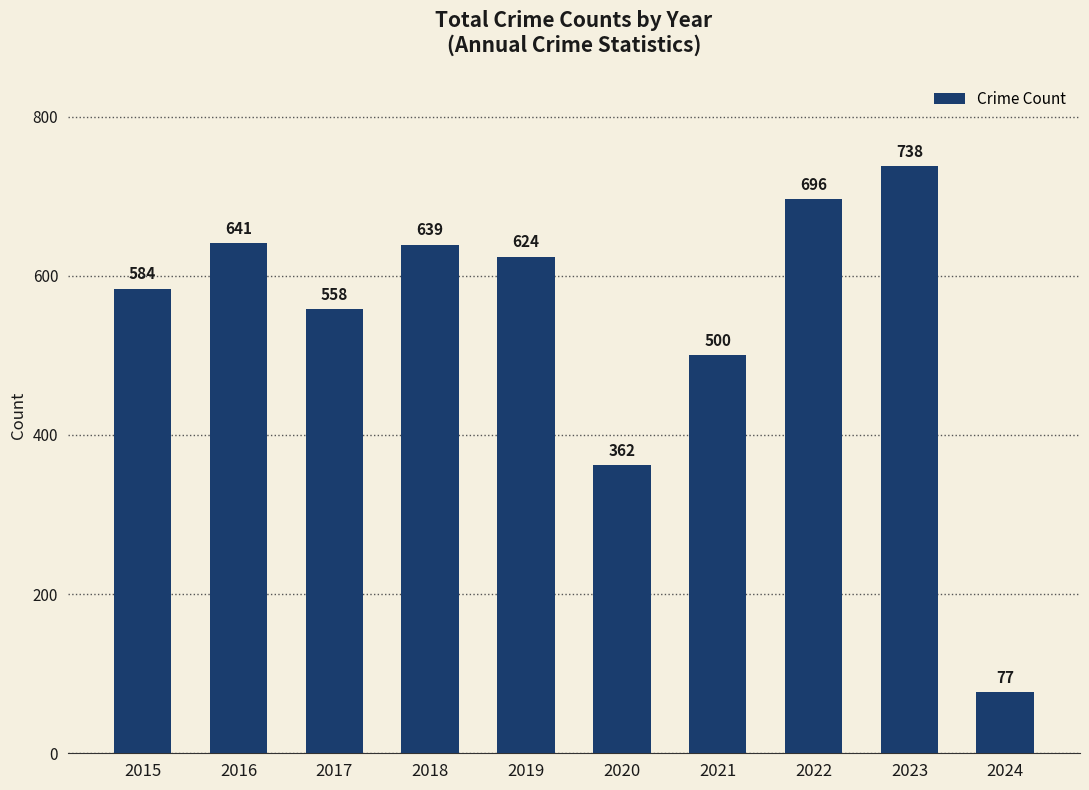

Reading left to right, transcribe all the data shown in this chart.

2015=584	2016=641	2017=558	2018=639	2019=624	2020=362	2021=500	2022=696	2023=738	2024=77